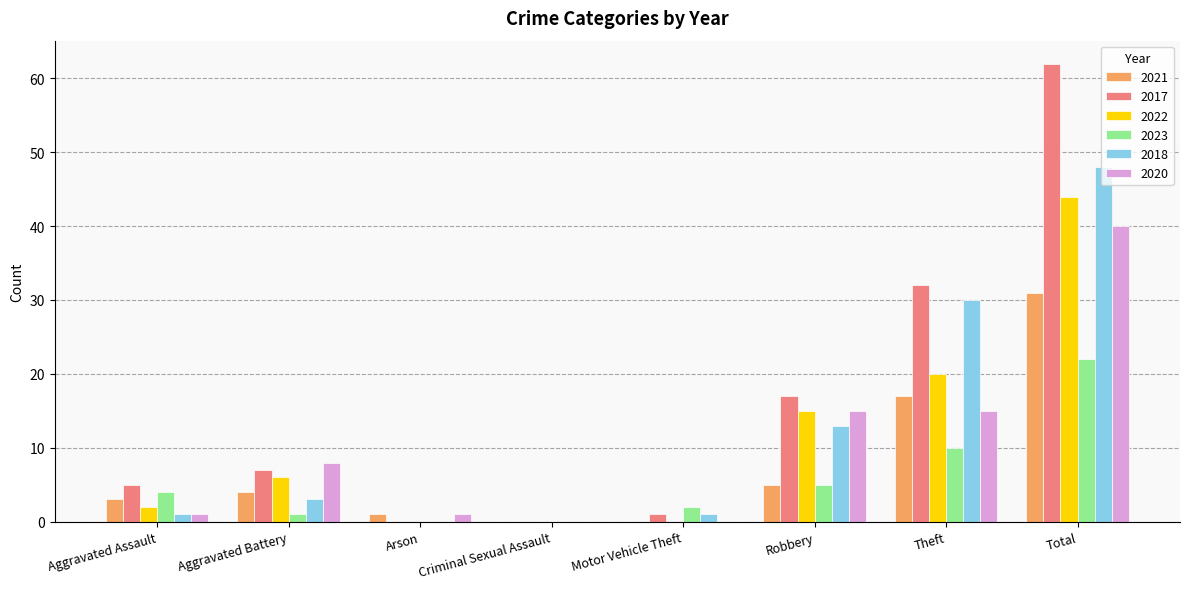

What is the total value across all series at Motor Vehicle Theft?

4